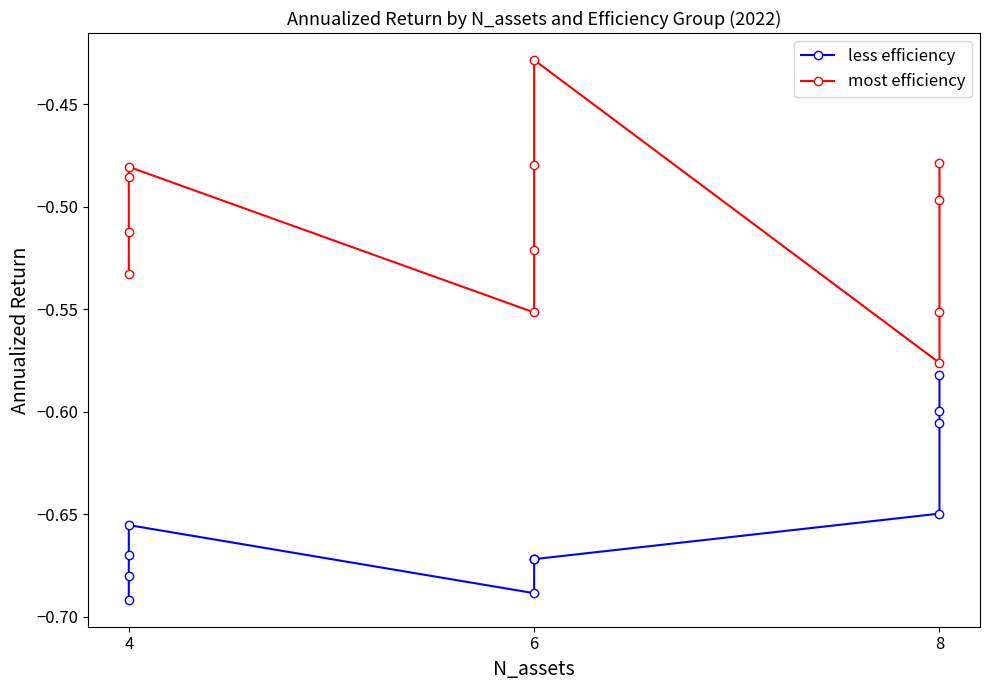

True or false: less efficiency has a value of -0.7 at 6.

True